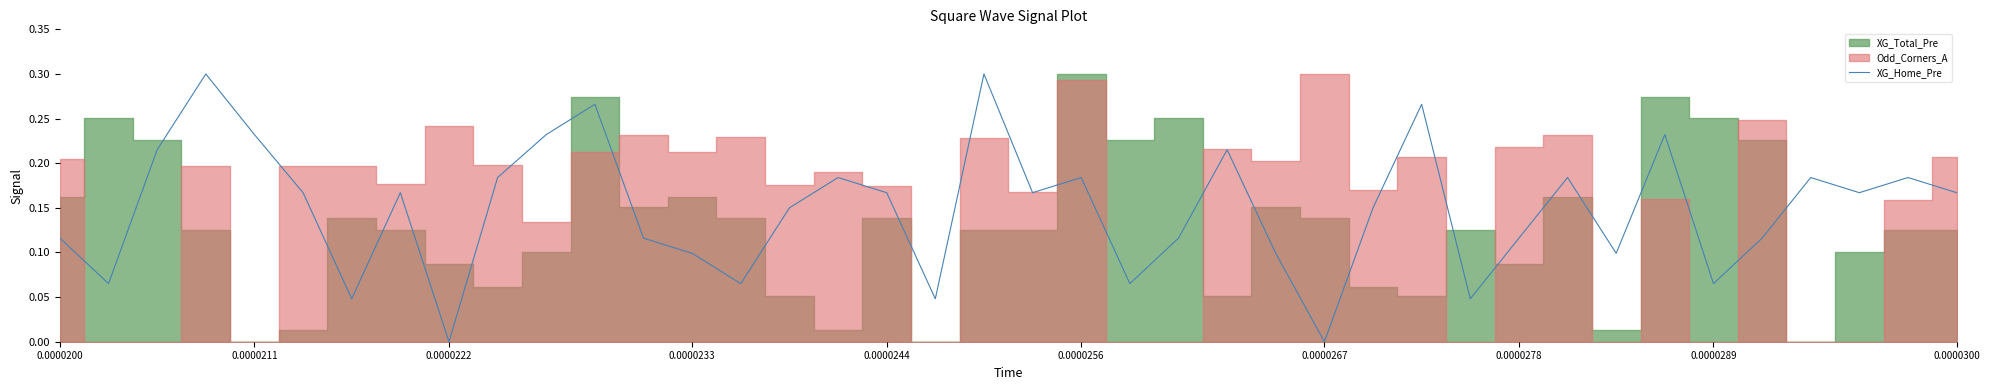

What is the label of the 37th point from the left?

36